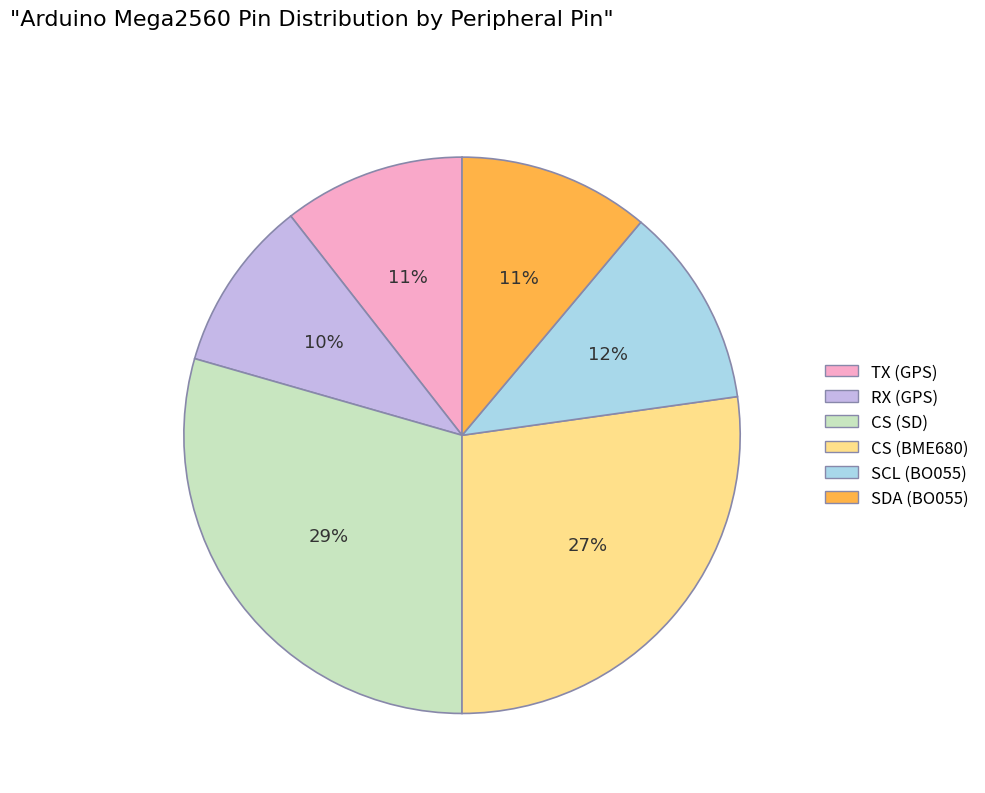

Which slice is the largest?

CS (SD)